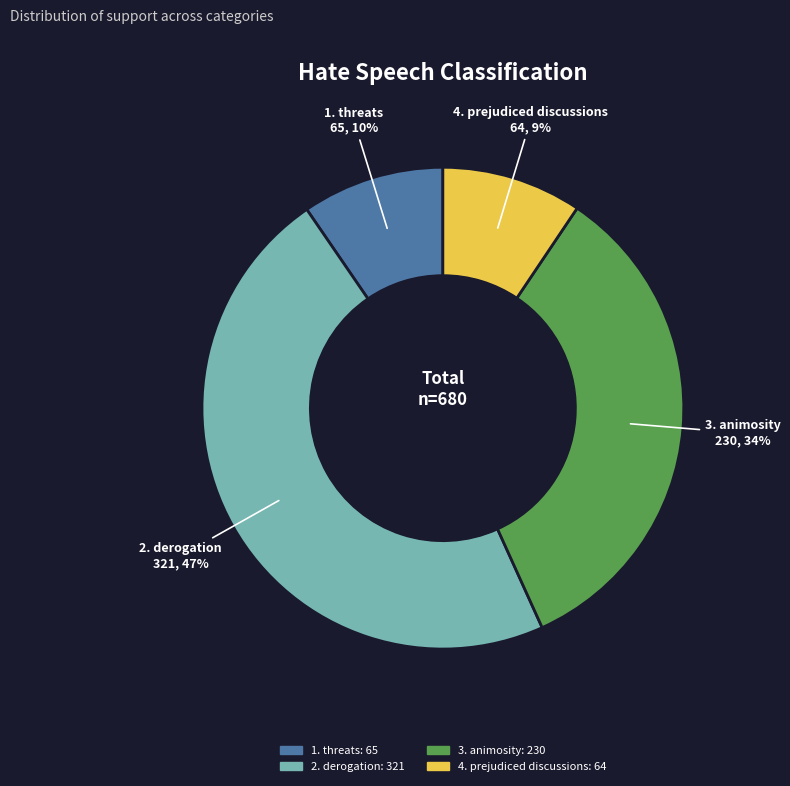

Which slice is the largest?

2. derogation